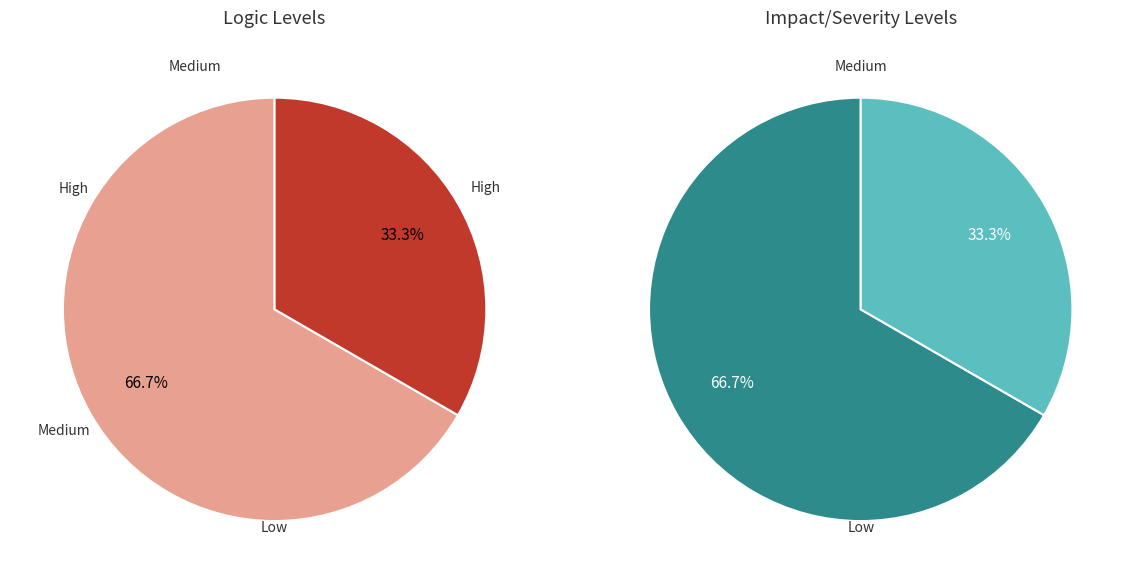

To the nearest percent, what is the average slice percentage?

50%